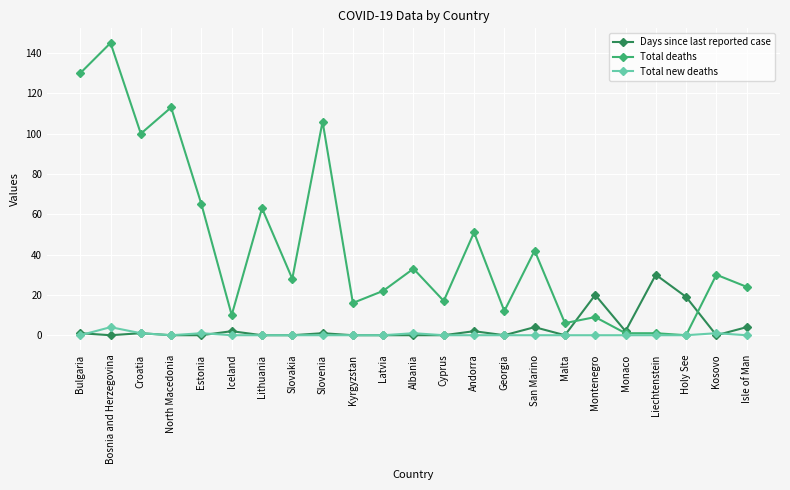

Where is Total deaths nearest to the value 72?

Estonia